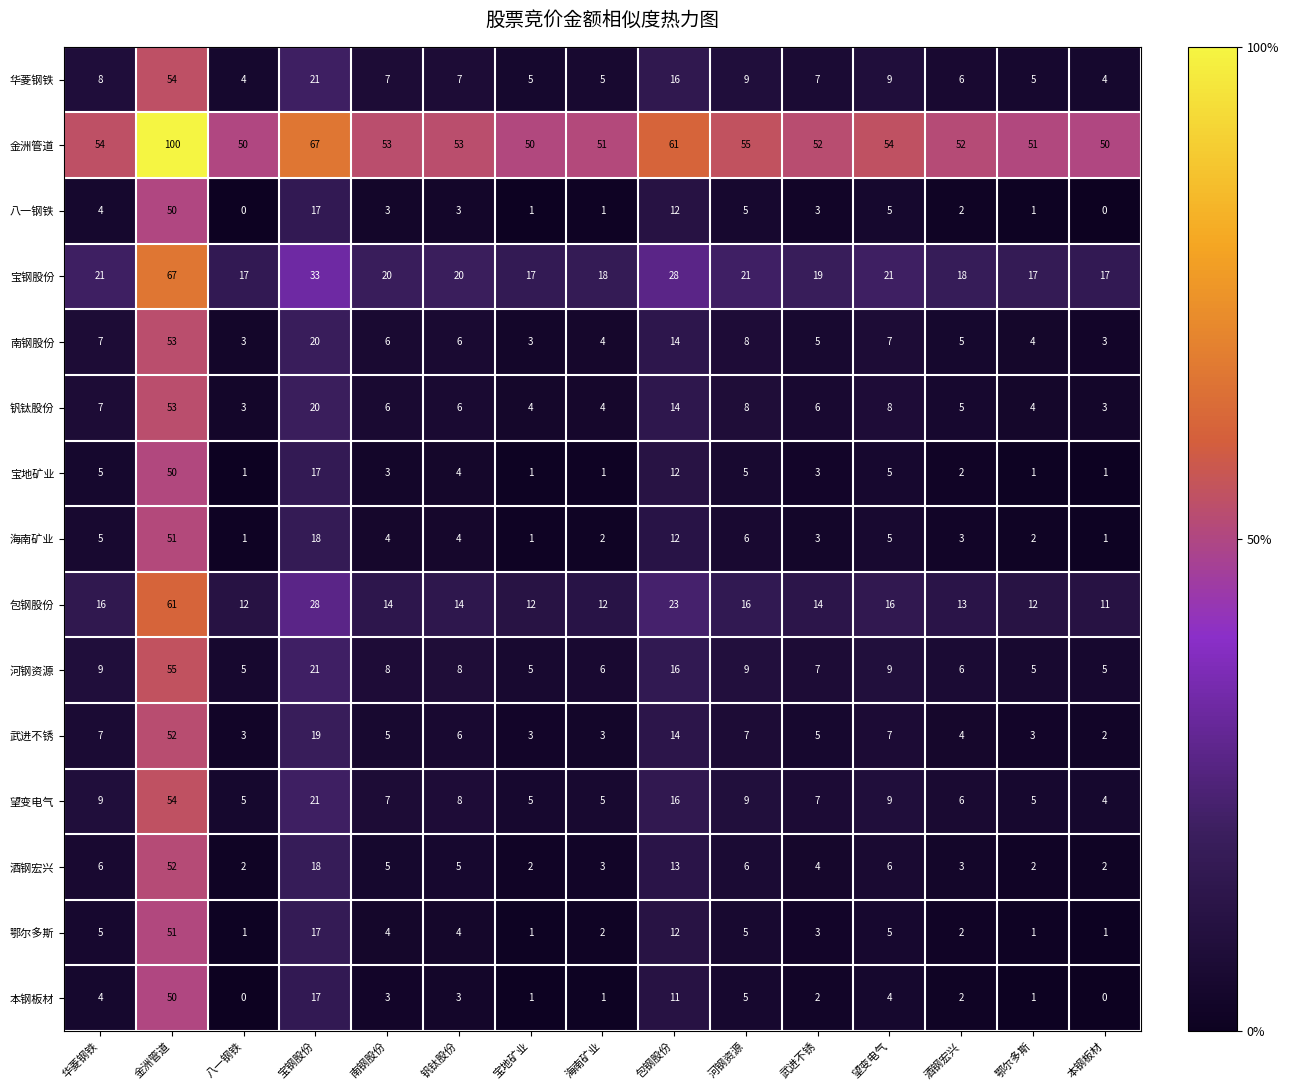

How many categories are shown in the chart?

15